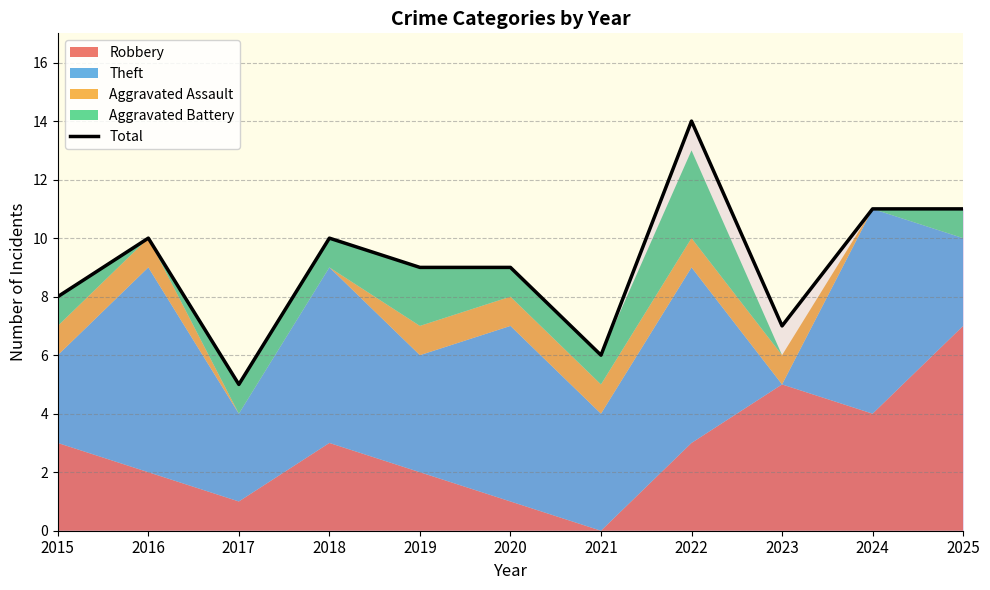

Where does the data first go above 9?

2016